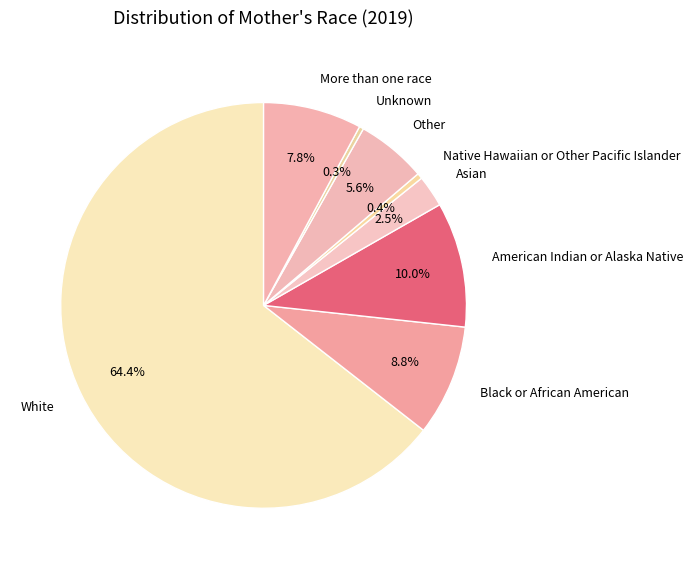

What percentage is NOT represented by More than one race?

92.2%